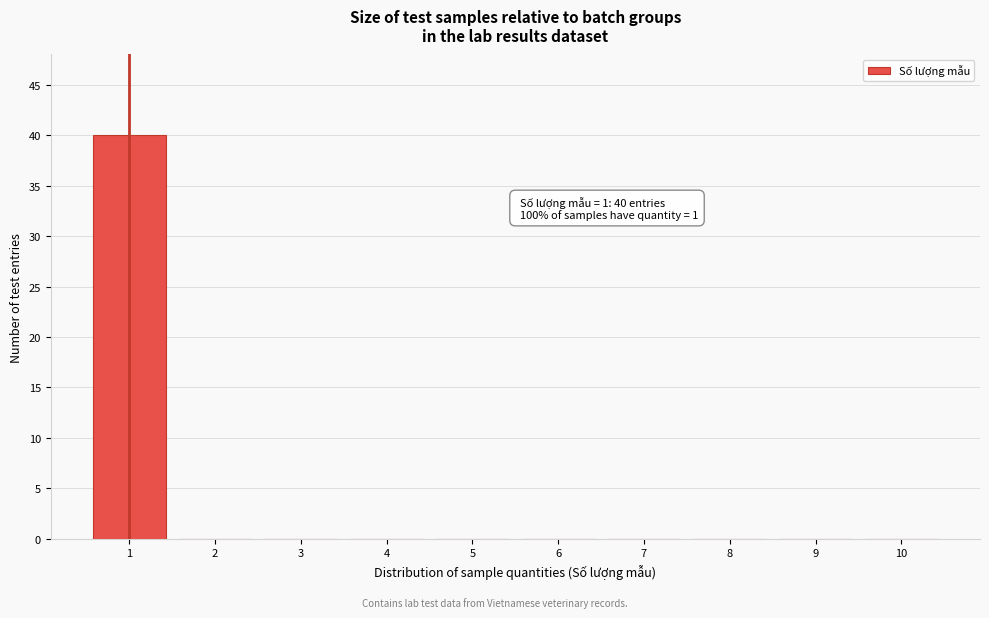

Reading right to left, extract all data points from this chart.

10=0	9=0	8=0	7=0	6=0	5=0	4=0	3=0	2=0	1=40